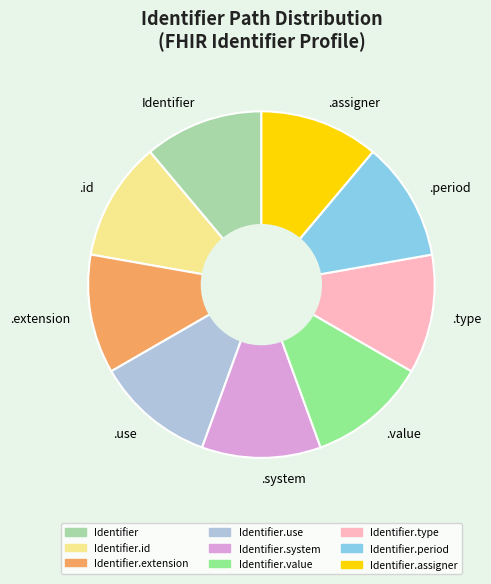

Combined, do .value and .use account for over 50%?

No